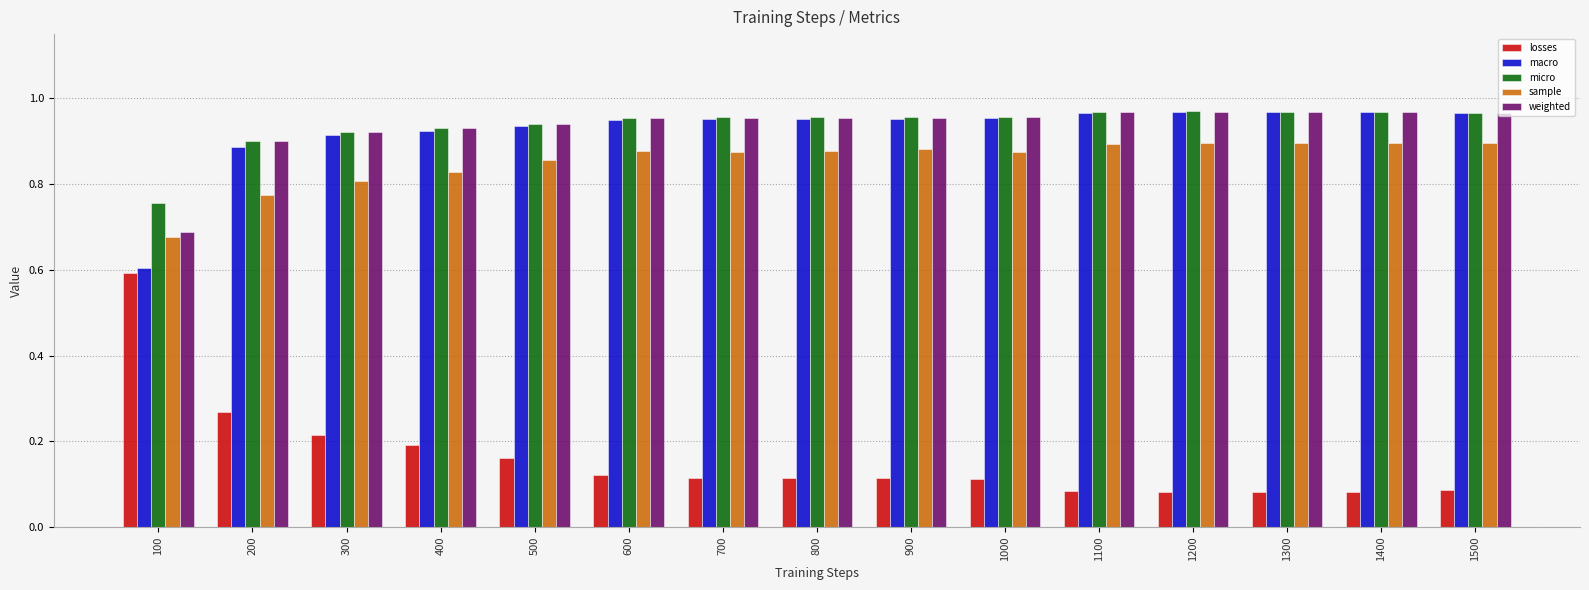

Is it true that micro equals 0.5 at 100?

False